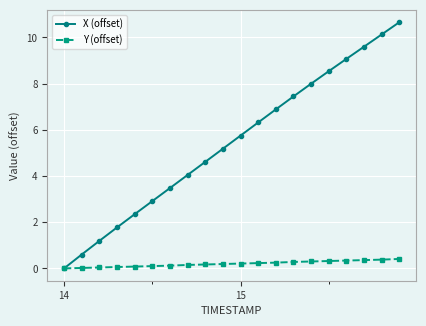

True or false: X (offset) has more than 2 interior local peaks.

False